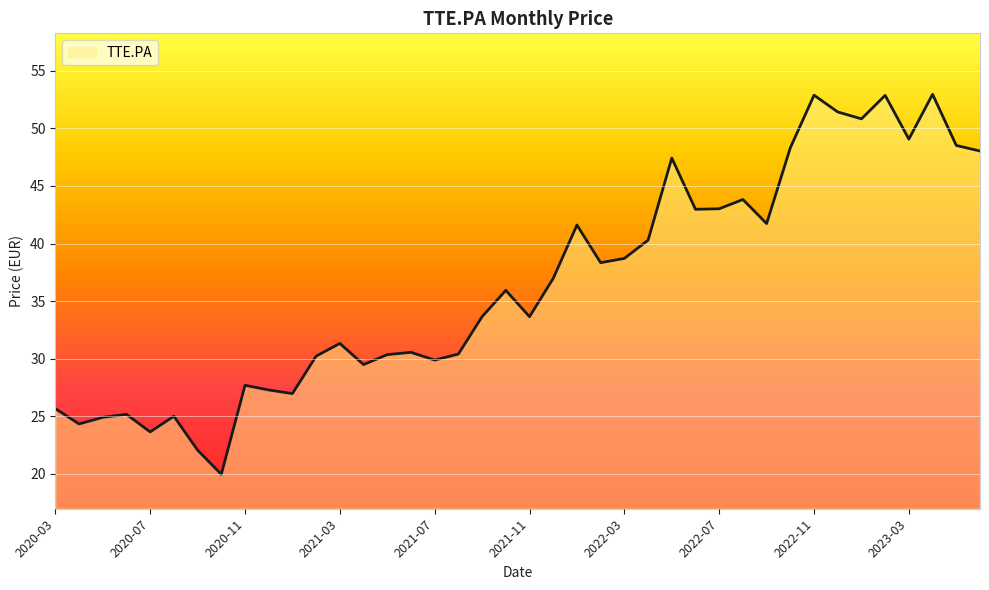

What is the maximum value shown in the chart?

53.0